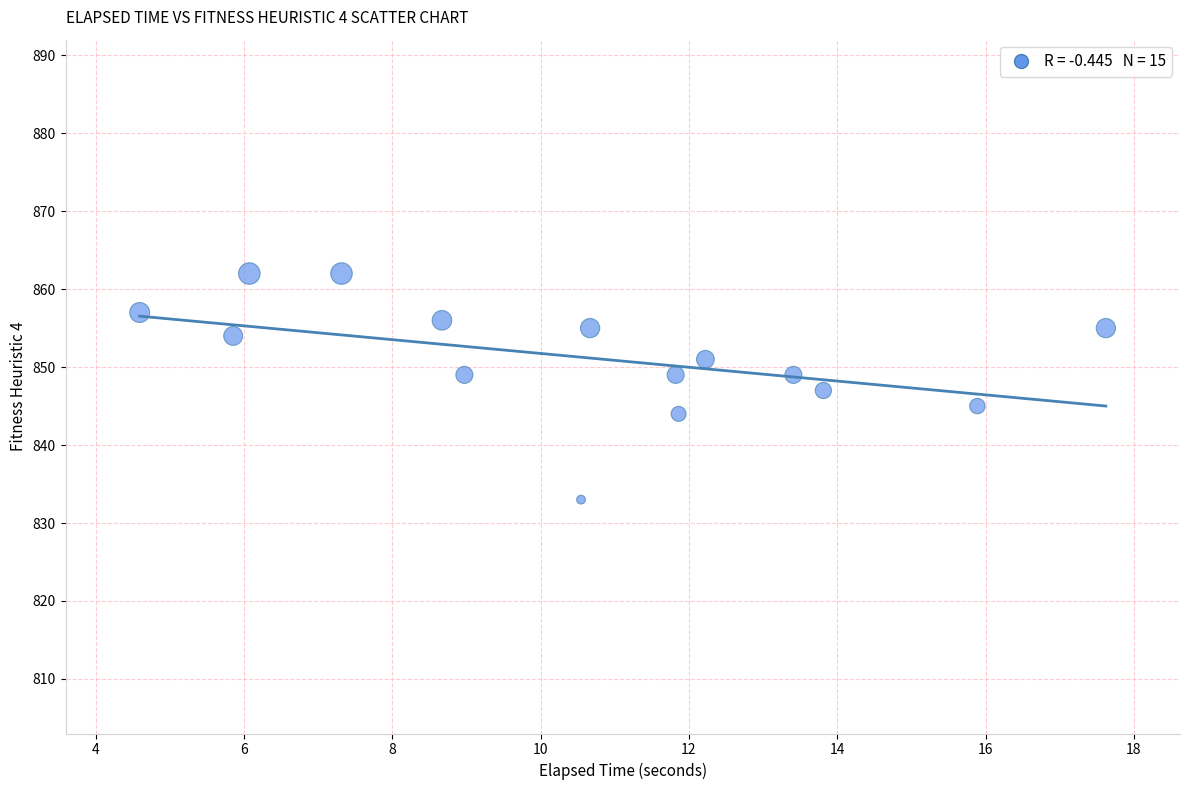

What is the range of Y values (max minus min)?

29